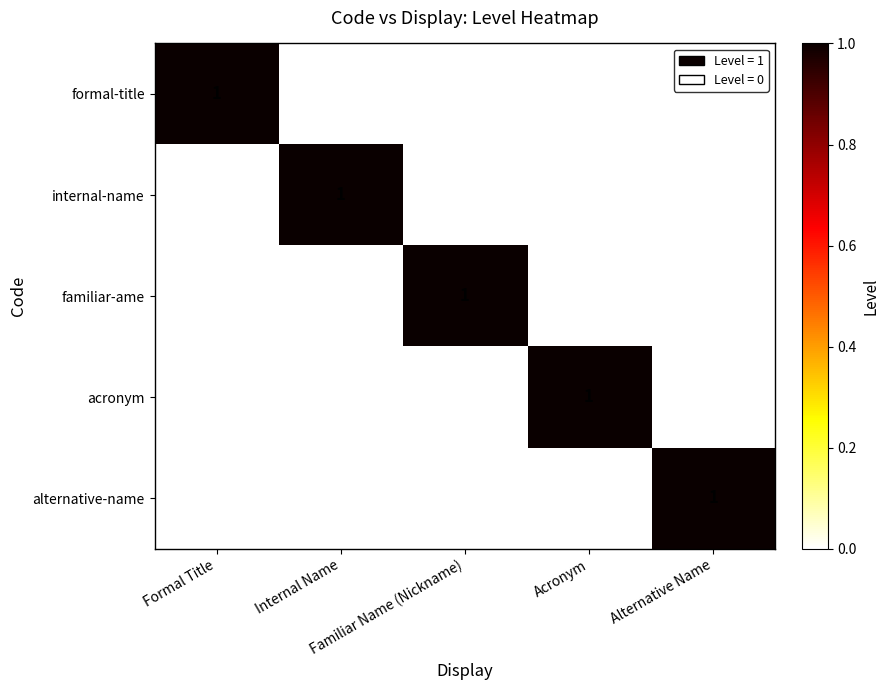

Count the internal-name values in the range 0 to 1.

5